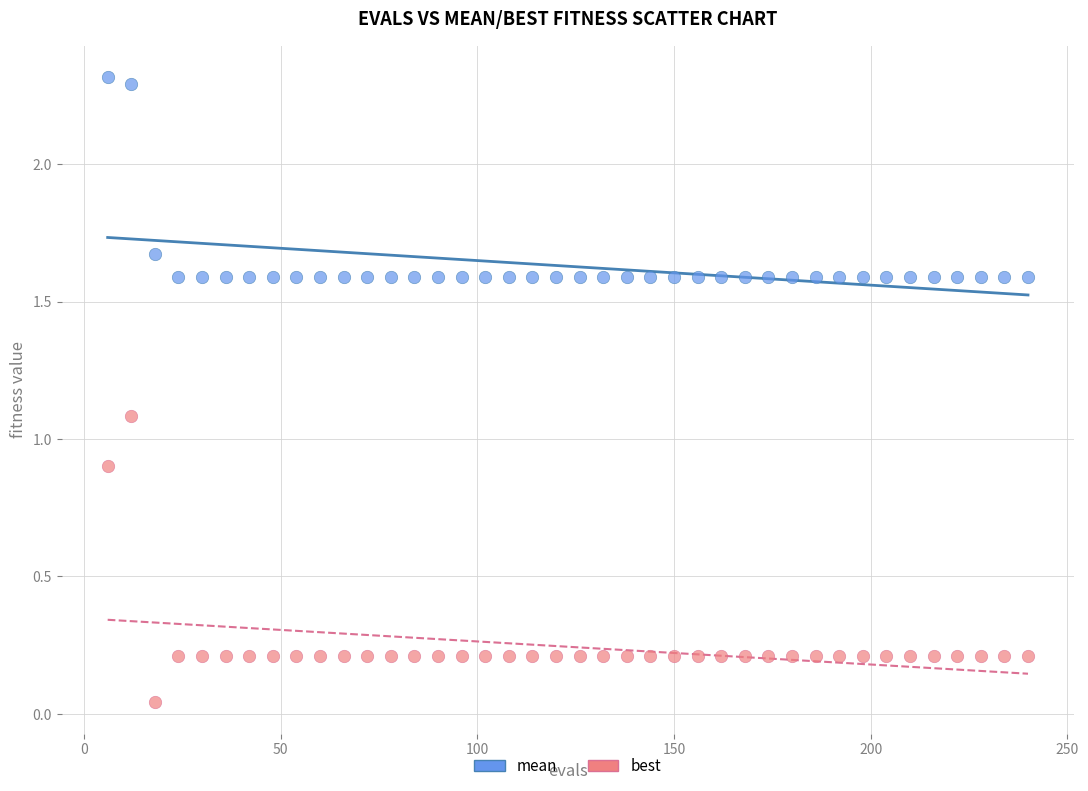

Across all data points, what is the range of Y values (max minus min)?

2.3